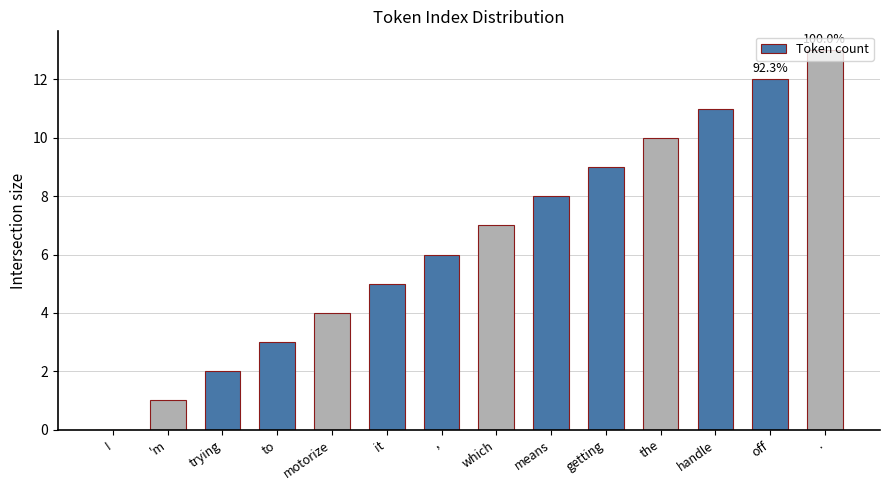

What is the maximum value shown in the chart?

13